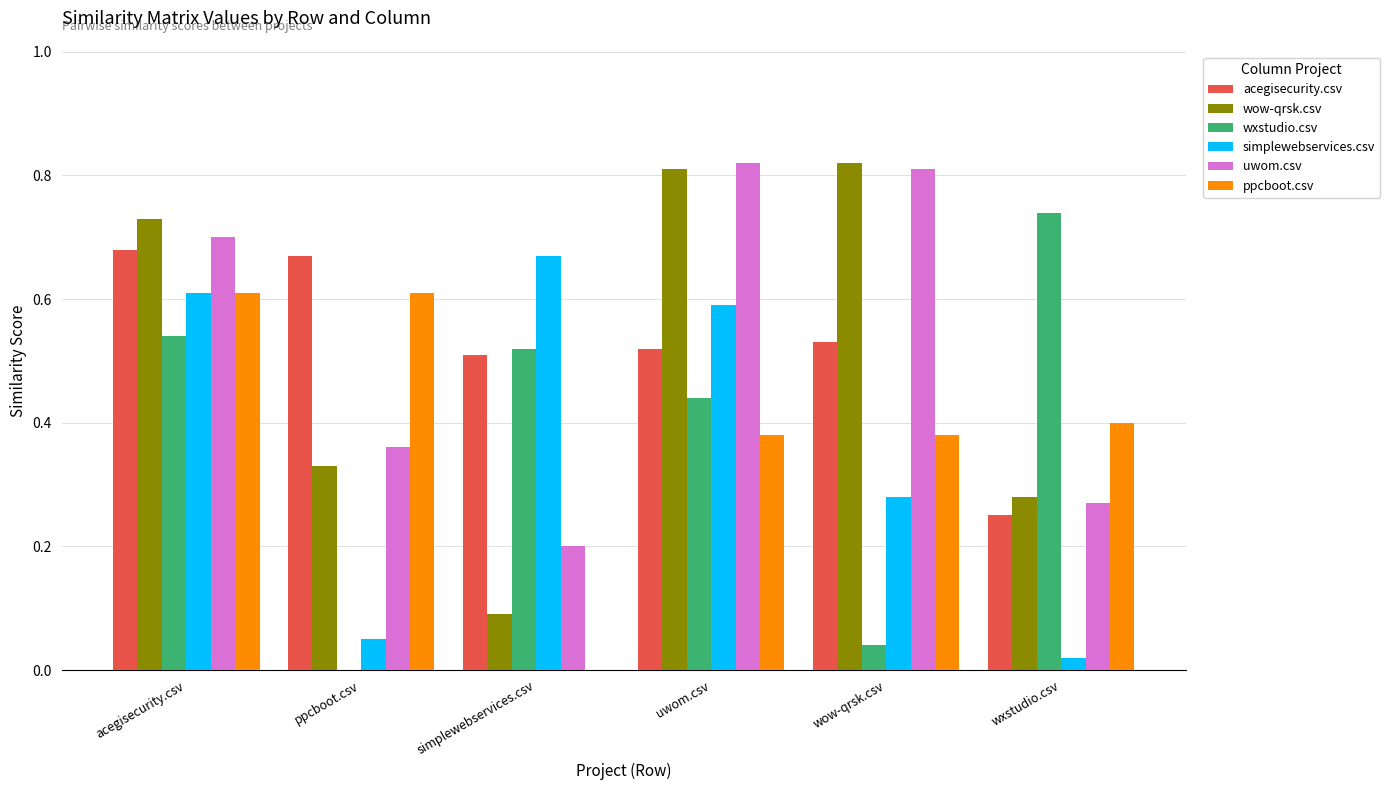

What is the total value across all series at acegisecurity.csv?

3.9